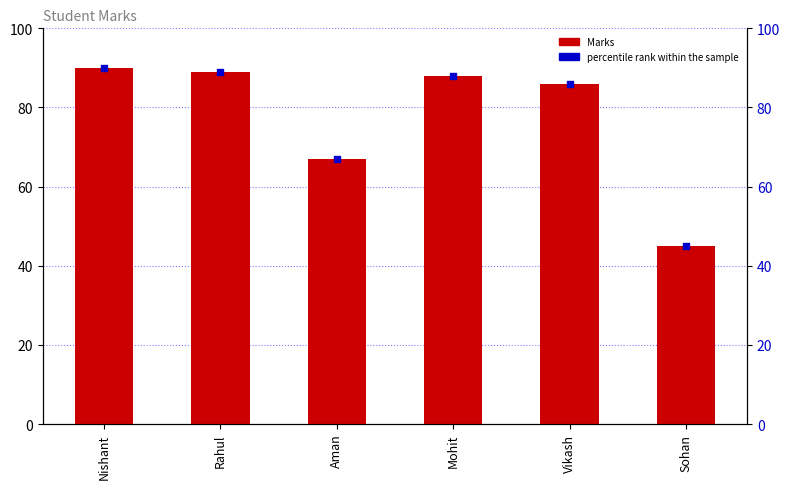

Which series contains the highest Y value?

Marks